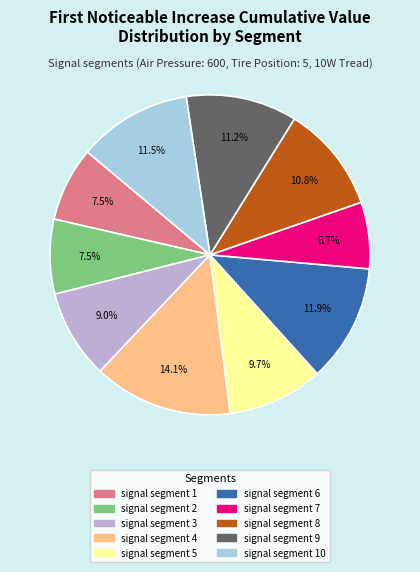

Is there any slice that represents more than half of the pie?

No